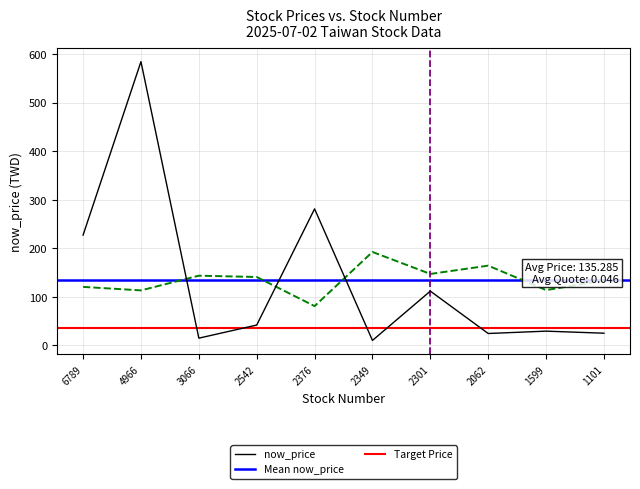

Where does the now_price series first go above 42?

6789